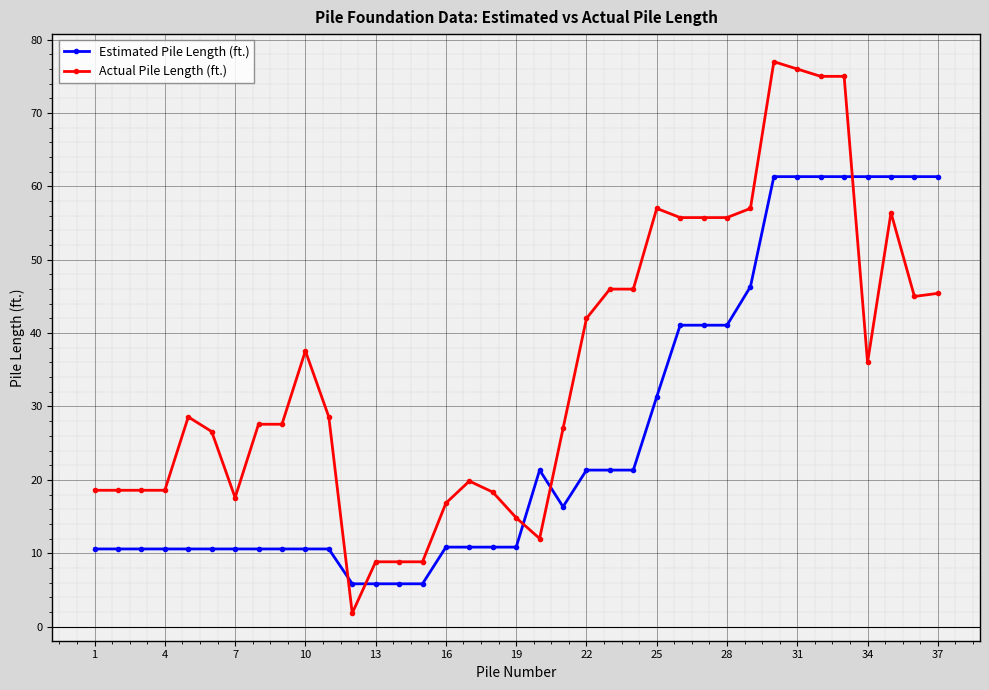

How many data points does each series have?

37